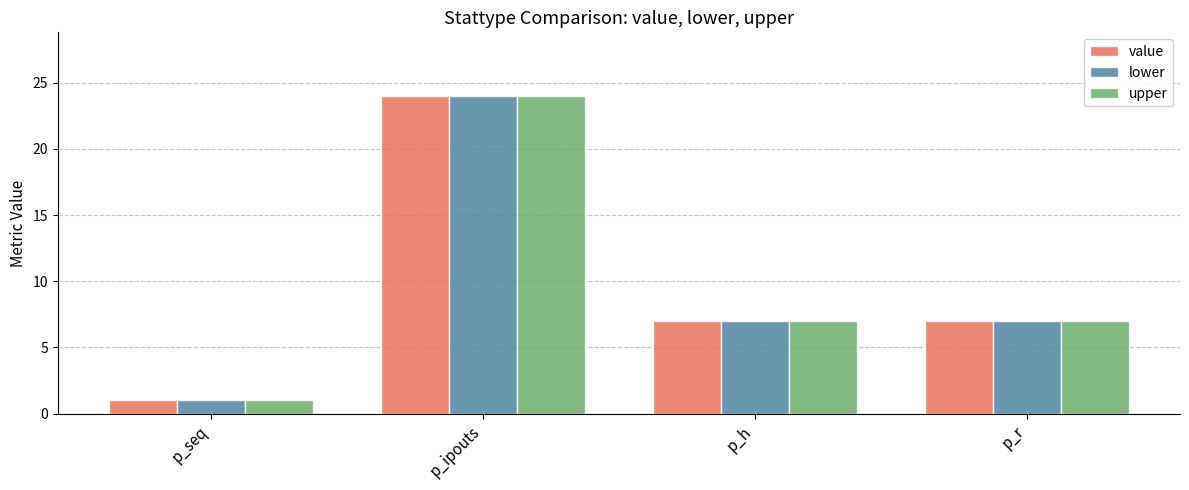

What is the label of the 2nd bar from the left?

p_ipouts